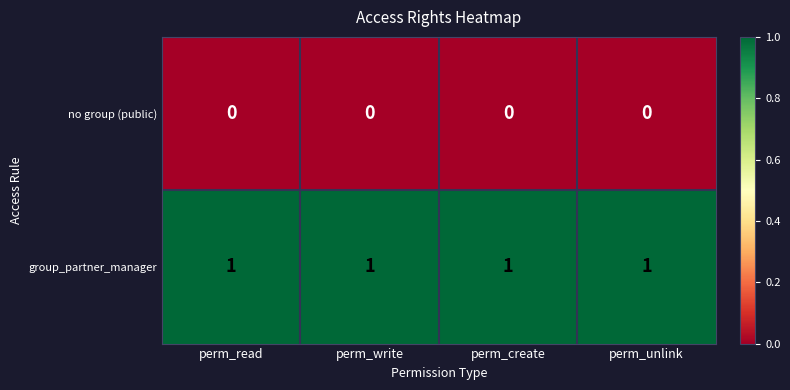

Rank the series by their maximum value, from lowest to highest.

no group (public), group_partner_manager